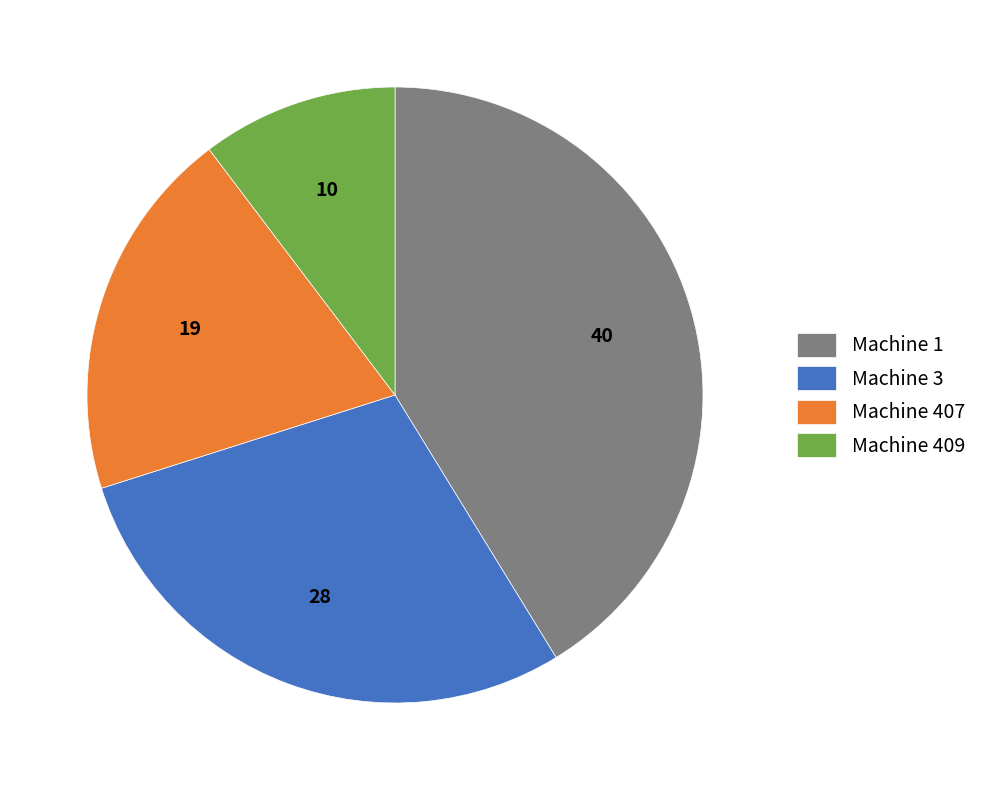

Which slice is the largest?

Machine 1